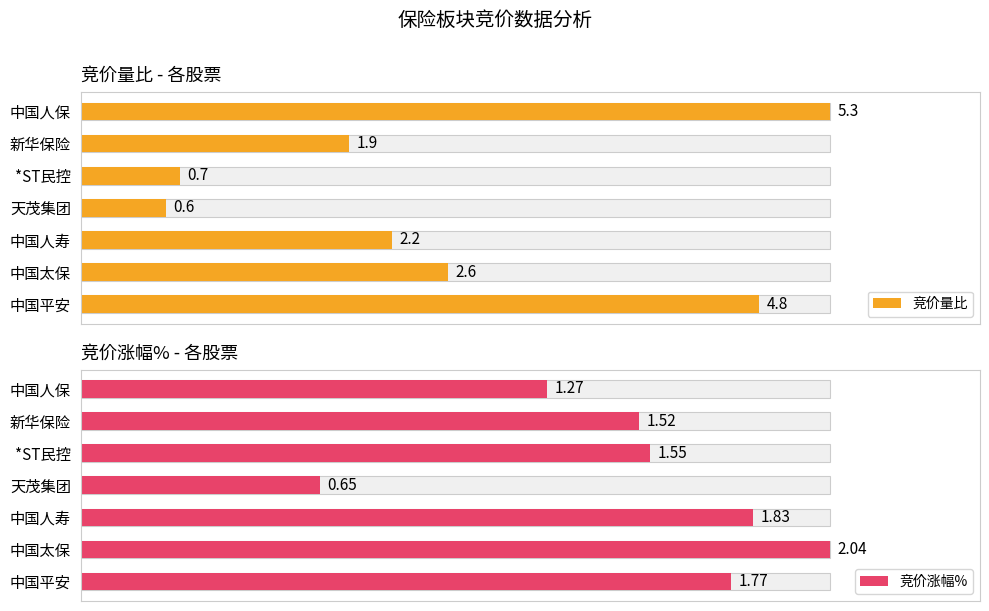

At *ST民控, list the series in order from smallest to largest.

竞价量比, 竞价涨幅%